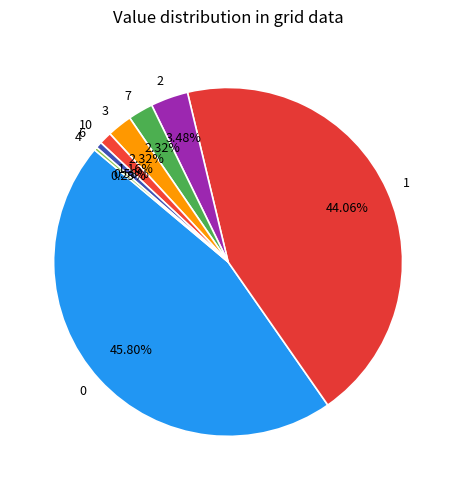

What is the ratio of the value at 3 to the value at 7?

1.0